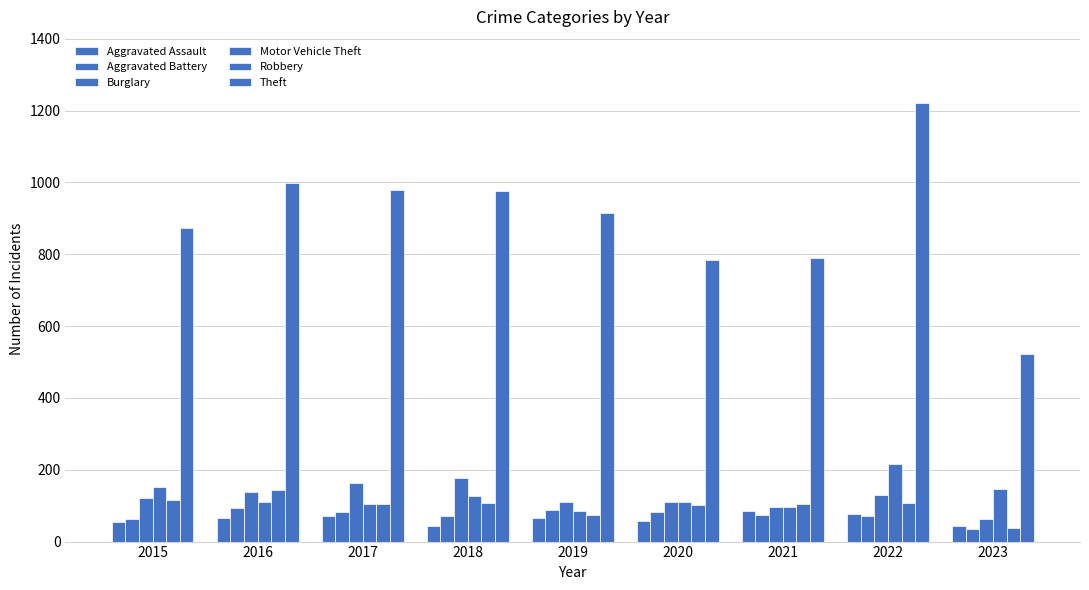

What is the maximum value for Aggravated Assault?

86